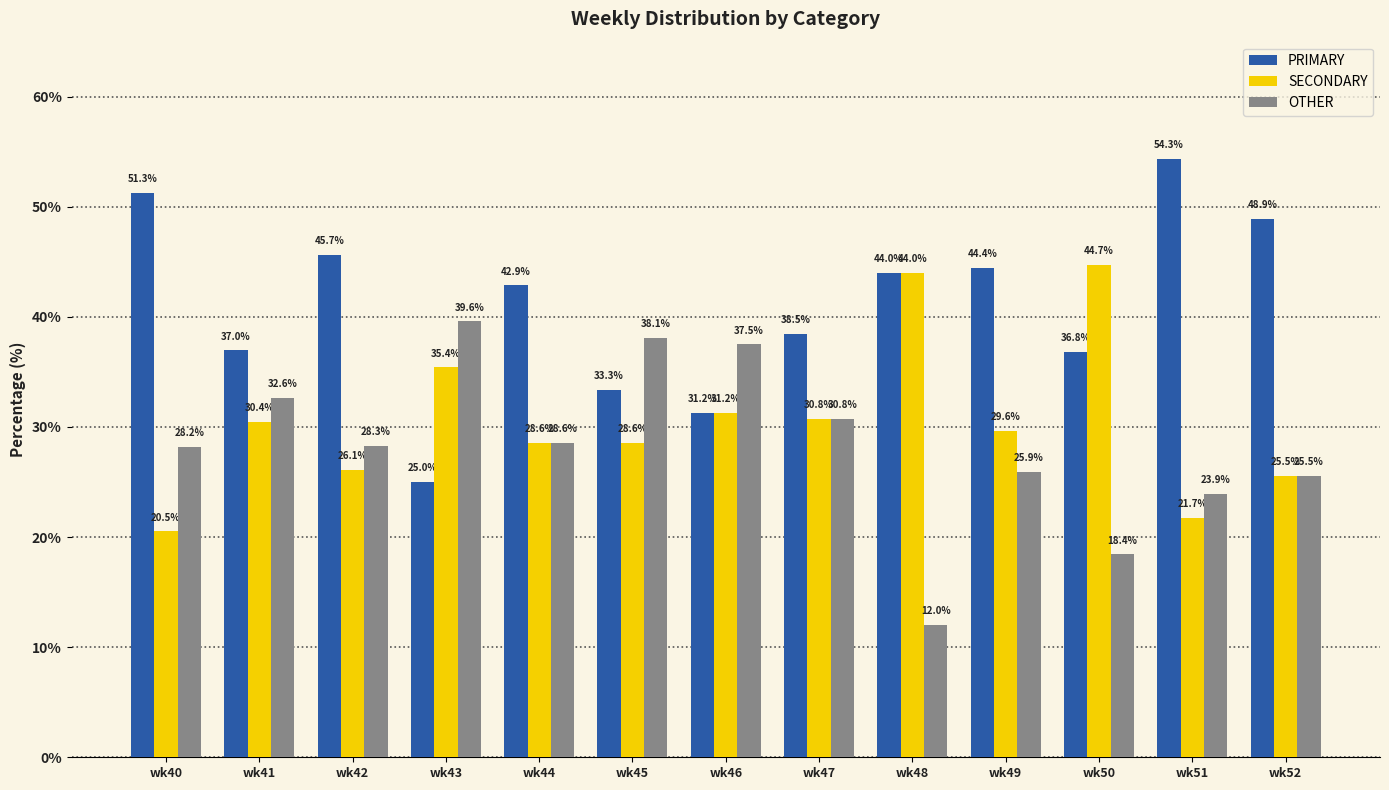

What is the spread (max minus min) of values at wk50?

26.3